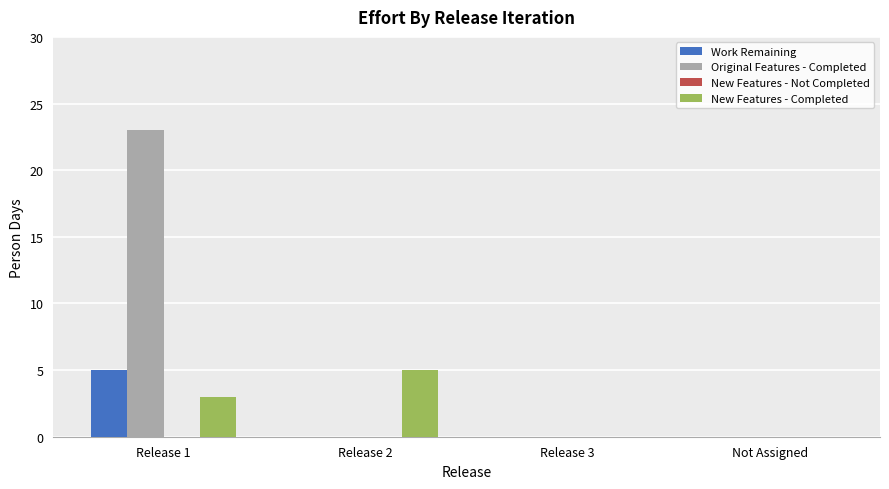

Between Release 1 and Not Assigned, which series saw the biggest shift?

Original Features - Completed